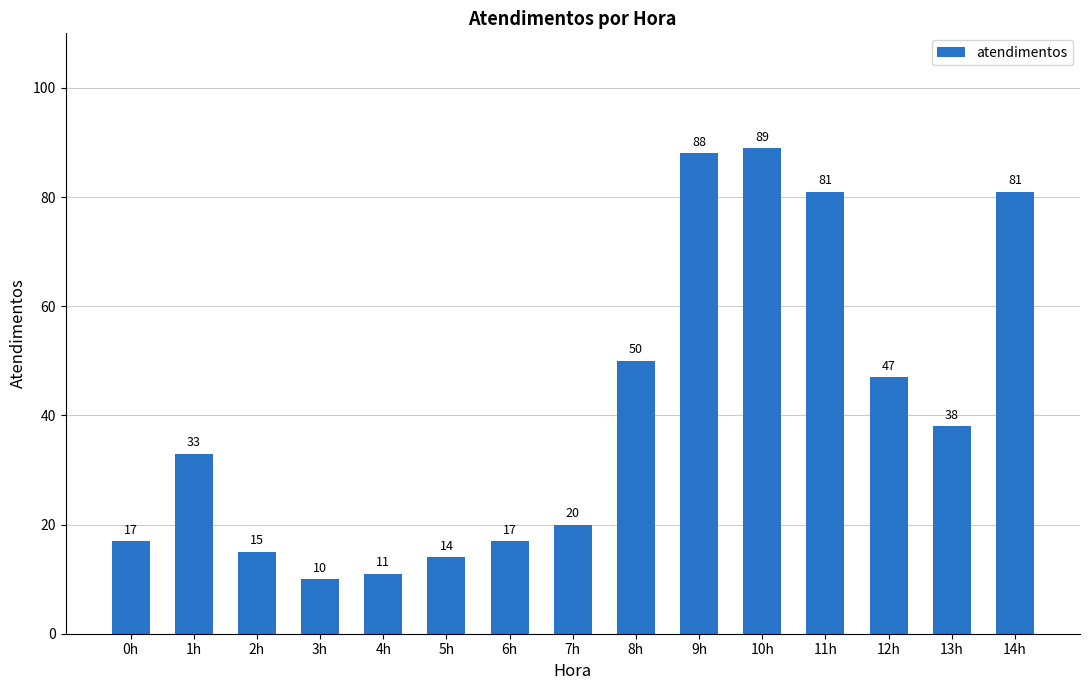

What is the smallest value displayed?

10